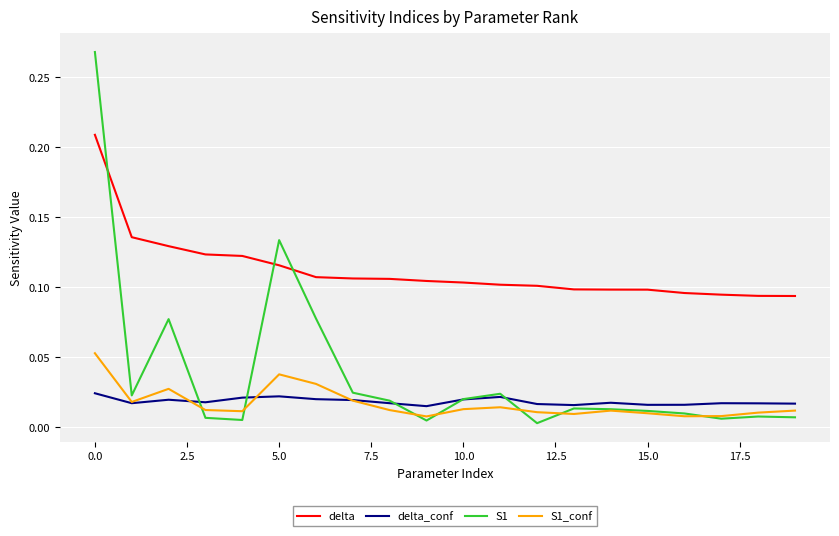

Which series has the largest total across all categories?

delta